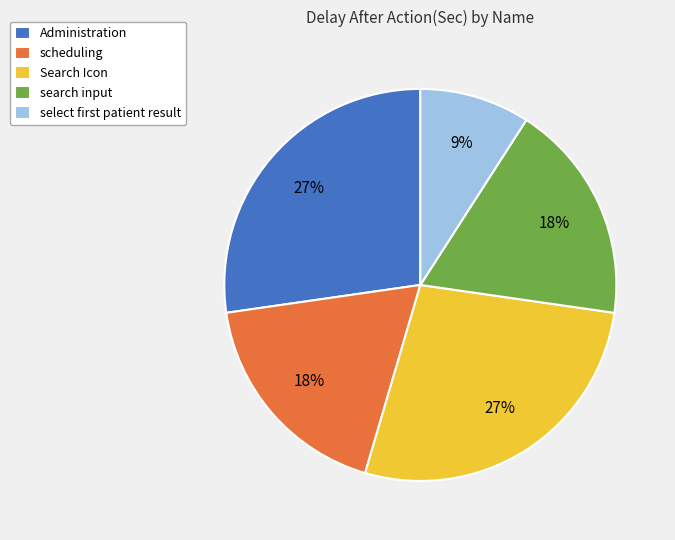

Is the sum of Administration and scheduling greater than half?

No